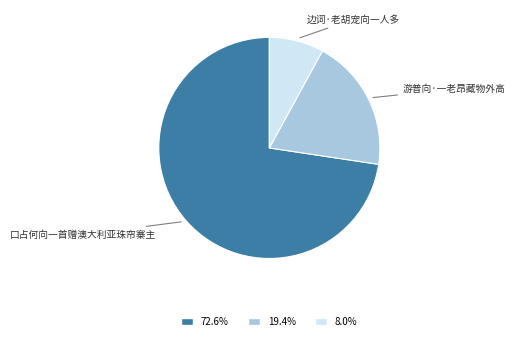

Is there any slice that represents more than half of the pie?

Yes